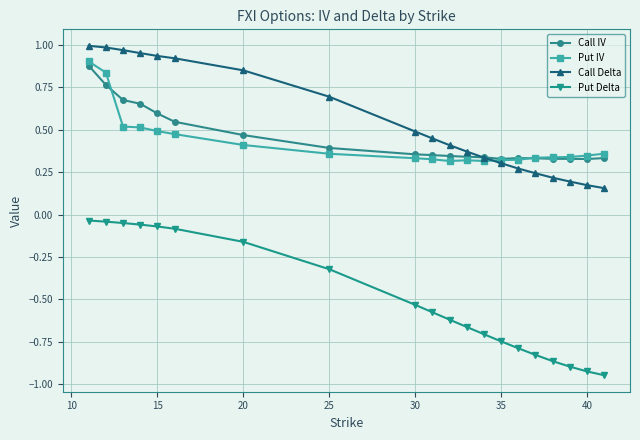

True or false: Put Delta and Put IV intersect in this chart.

False